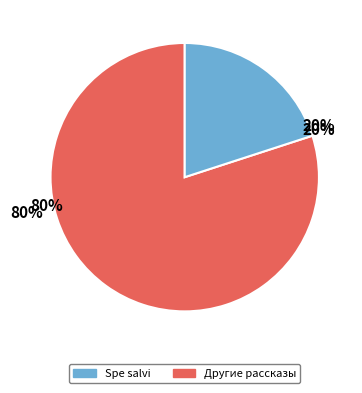

The Эфир slice represents 1% of the pie. True or false?

False